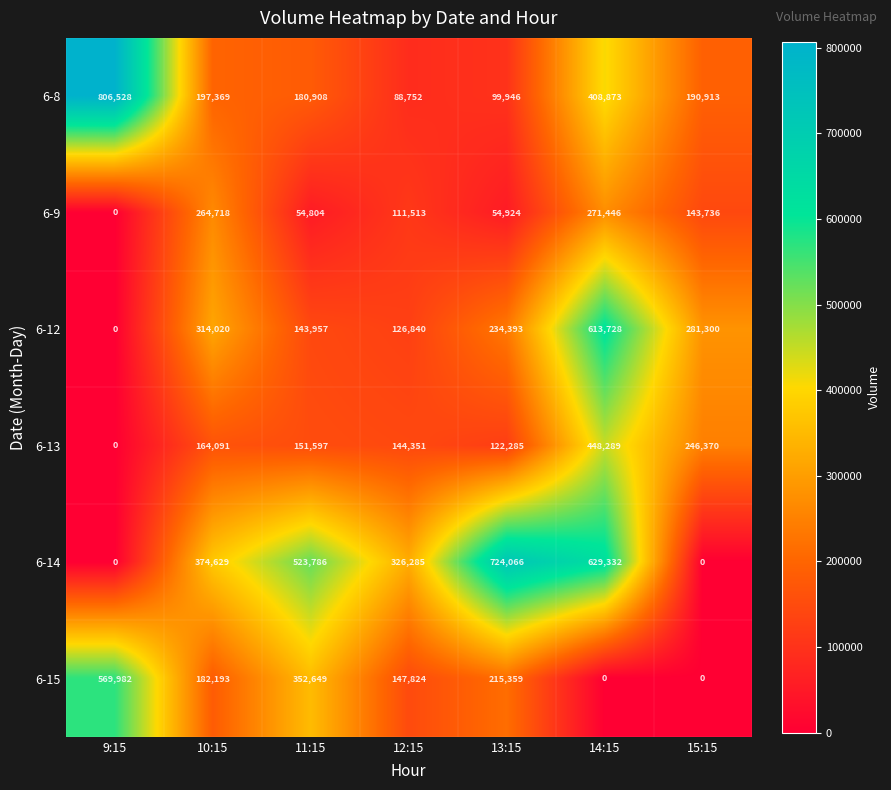

At which category is the sum across all series the highest?

14:15